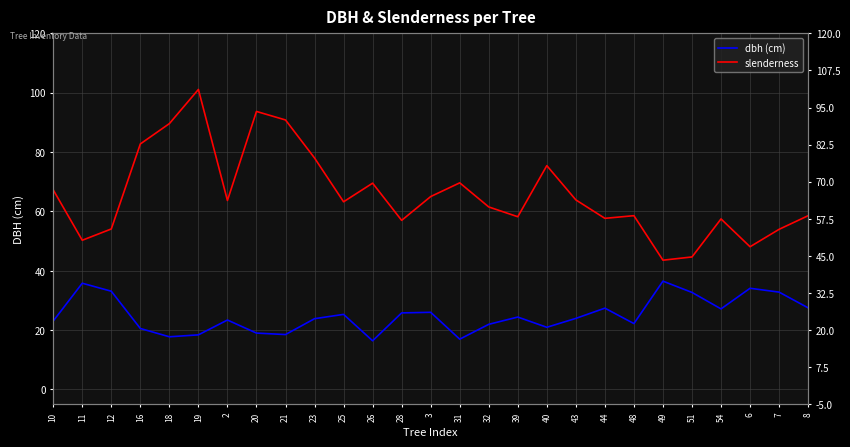

Which series changed the most between 26 and 54?

slenderness